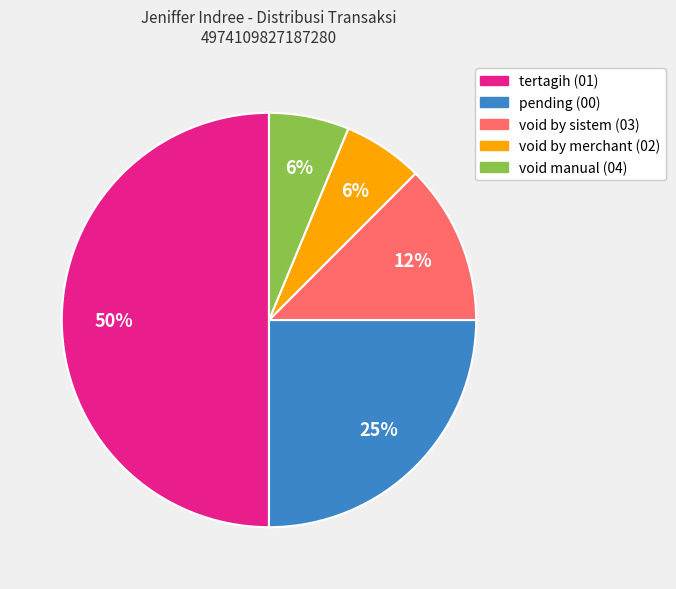

What is the largest slice in the pie chart?

tertagih (01)